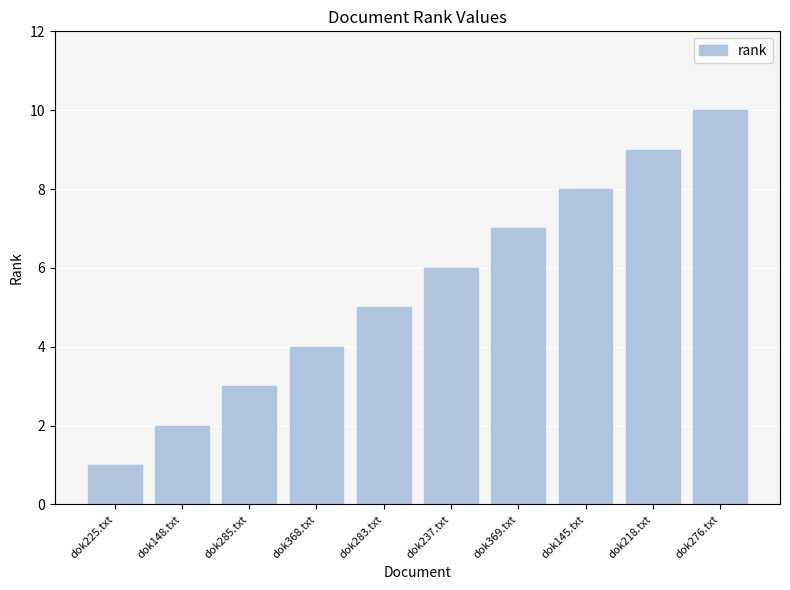

How many categories are shown in the chart?

10